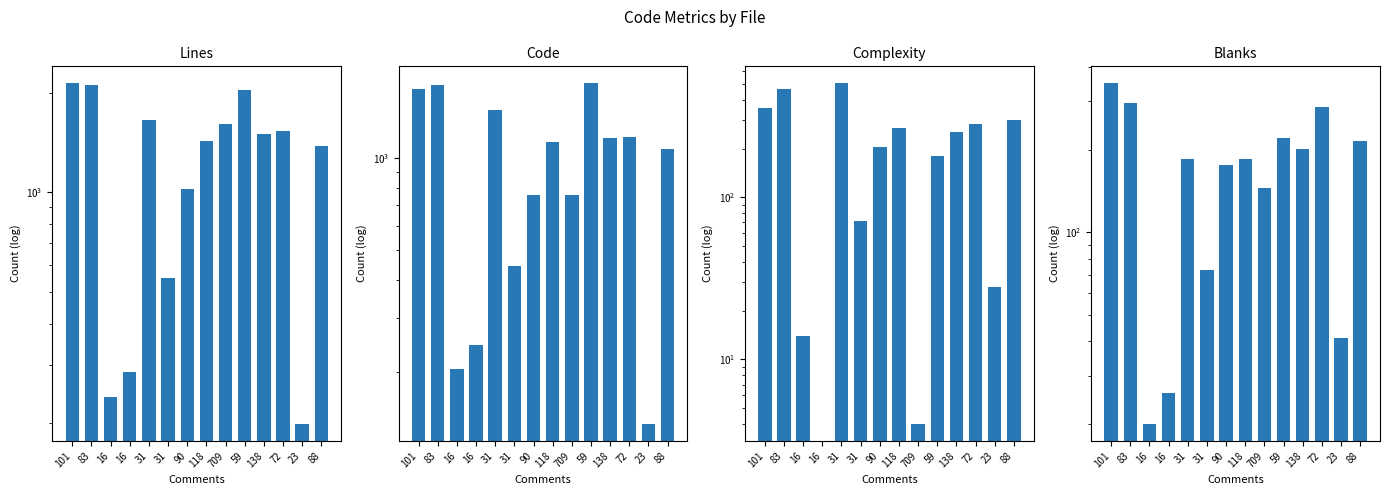

Which has a higher value, 709 or 88?

709